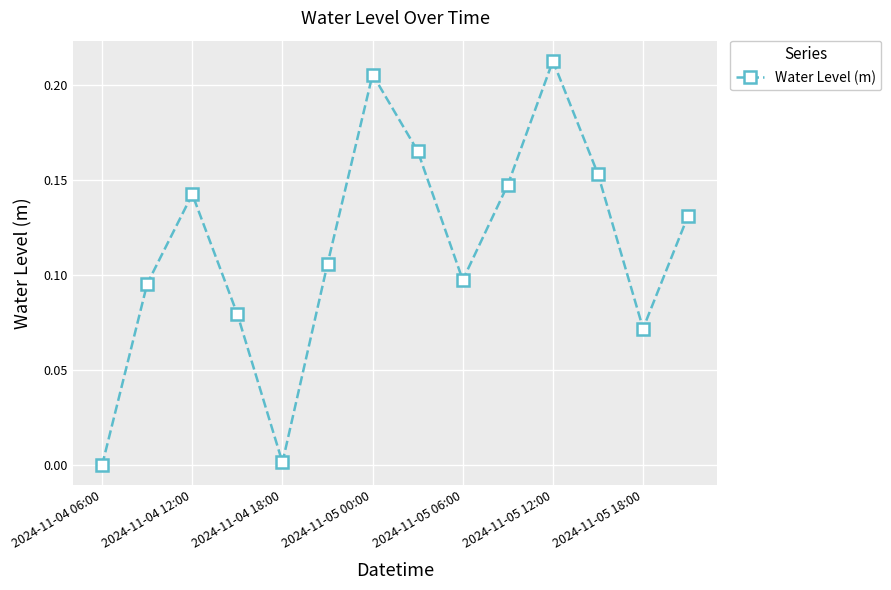

How many lines are shown in the chart?

1